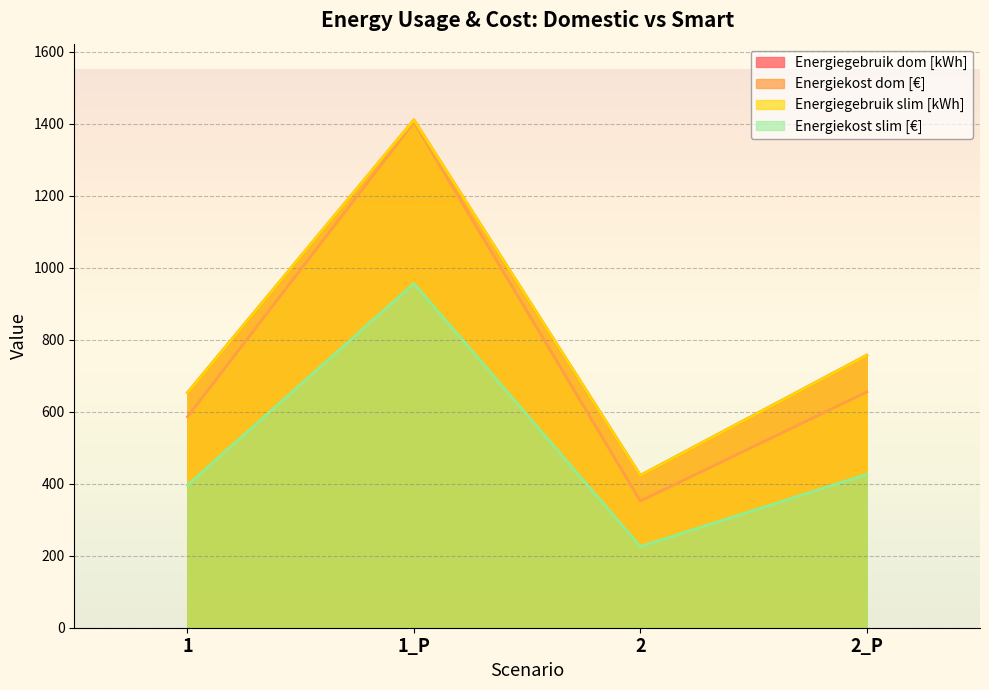

What is the difference between the Energiekost dom [€] values at 2_P and 1?

68.8